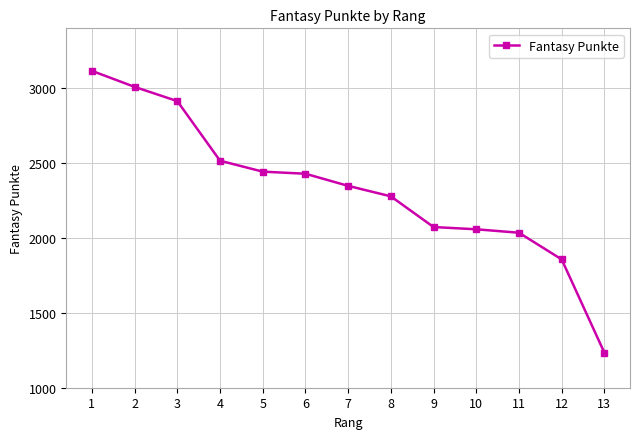

True or false: the data shows 2035 at 11.

True